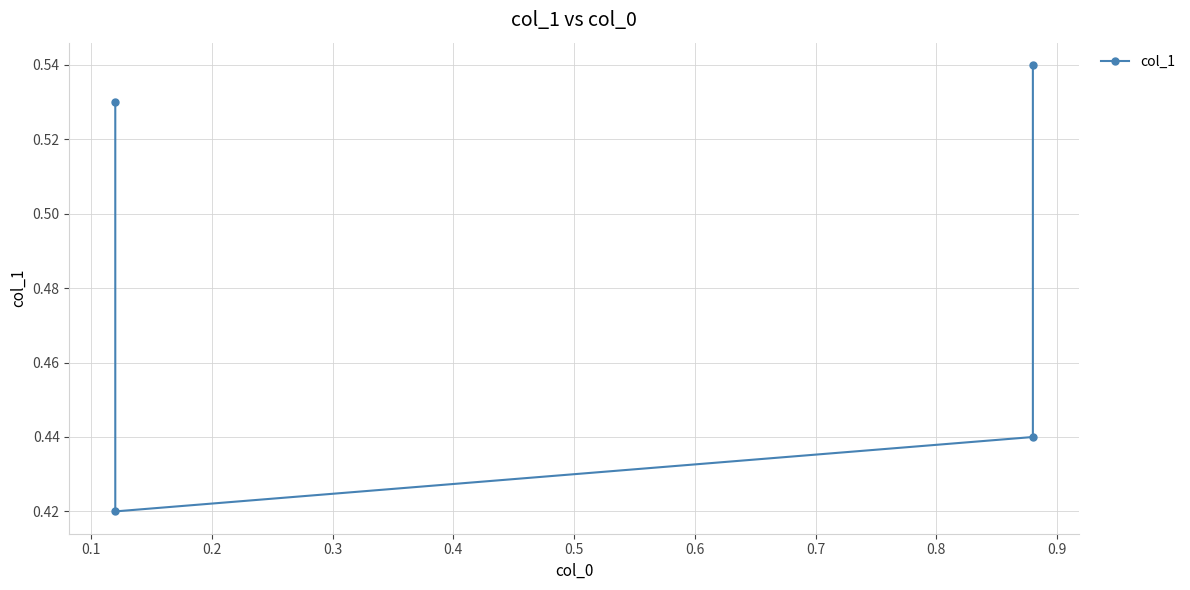

The chart shows a value of 0.3 at 0.0. True or false?

False